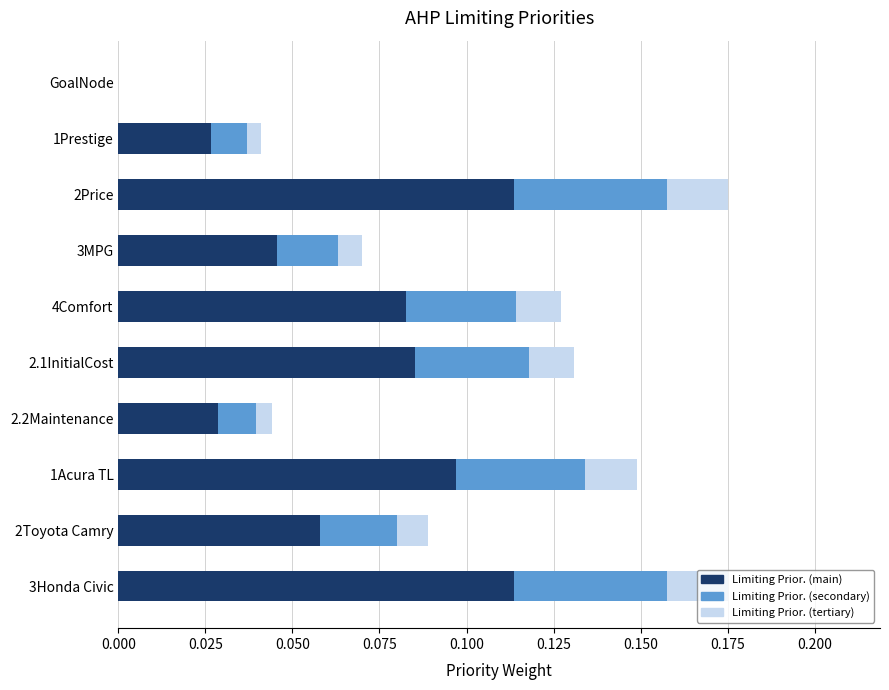

Is it true that Limiting Prior. (main) equals 0.0 at 2Toyota Camry?

False